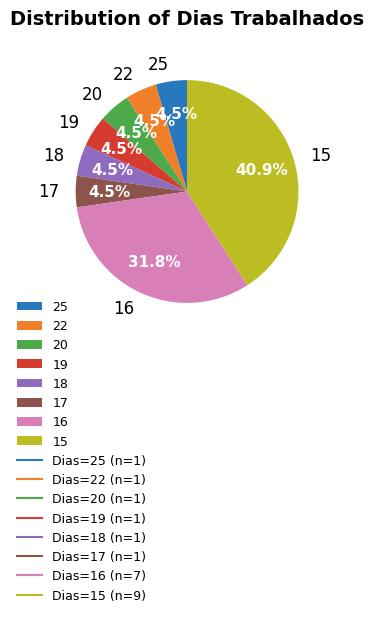

Does 15 account for over 50% of the chart?

No